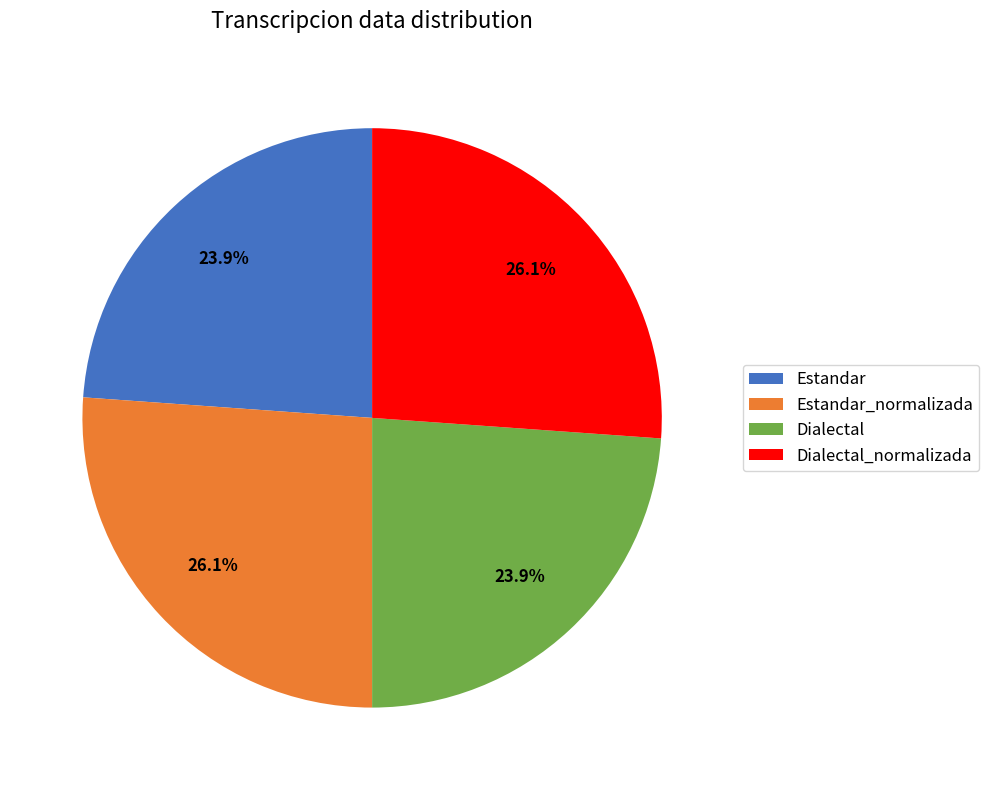

To the nearest percent, what is the average slice percentage?

25%